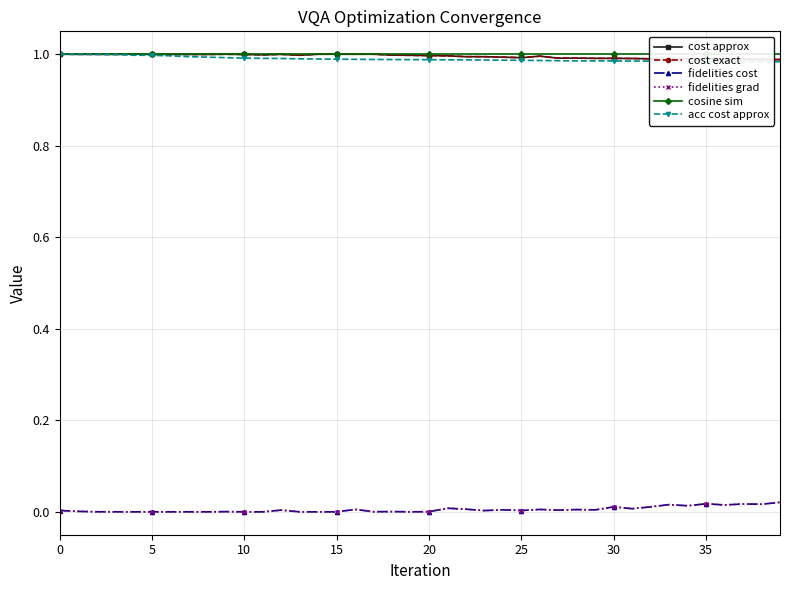

What is the label of the 13th point from the right?

27